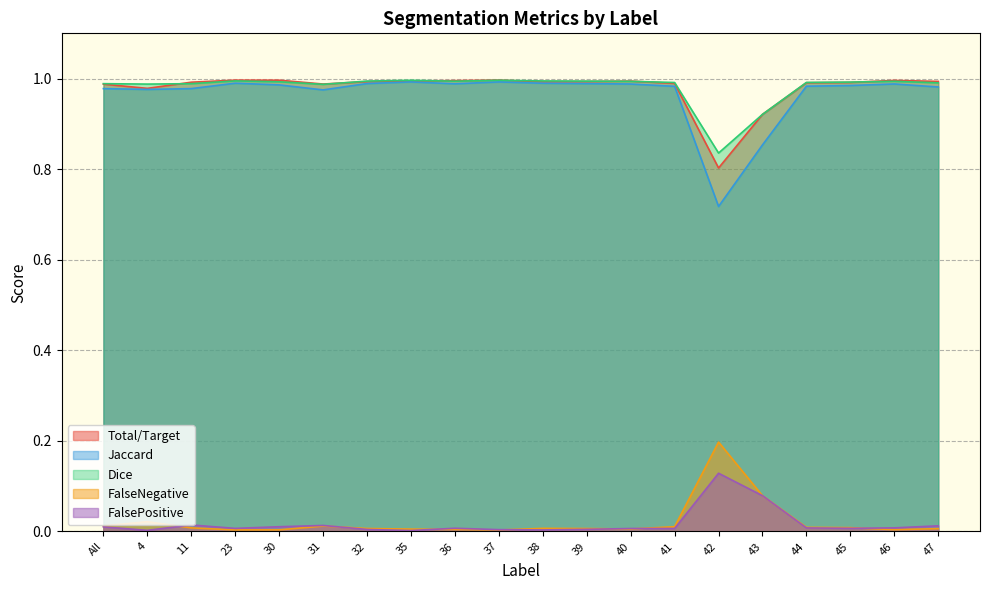

Reading left to right, list all the values displayed in this chart.

Total/Target: 1.0	1.0	1.0	1.0	1.0	1.0	1.0	1.0	1.0	1.0	1.0	1.0	1.0	1.0	0.8	0.9	1.0	1.0	1.0	1.0
Jaccard: 1.0	1.0	1.0	1.0	1.0	1.0	1.0	1.0	1.0	1.0	1.0	1.0	1.0	1.0	0.7	0.9	1.0	1.0	1.0	1.0
Dice: 1.0	1.0	1.0	1.0	1.0	1.0	1.0	1.0	1.0	1.0	1.0	1.0	1.0	1.0	0.8	0.9	1.0	1.0	1.0	1.0
FalseNegative: 0.0	0.0	0.0	0.0	0.0	0.0	0.0	0.0	0.0	0.0	0.0	0.0	0.0	0.0	0.2	0.1	0.0	0.0	0.0	0.0
FalsePositive: 0.0	0.0	0.0	0.0	0.0	0.0	0.0	0.0	0.0	0.0	0.0	0.0	0.0	0.0	0.1	0.1	0.0	0.0	0.0	0.0